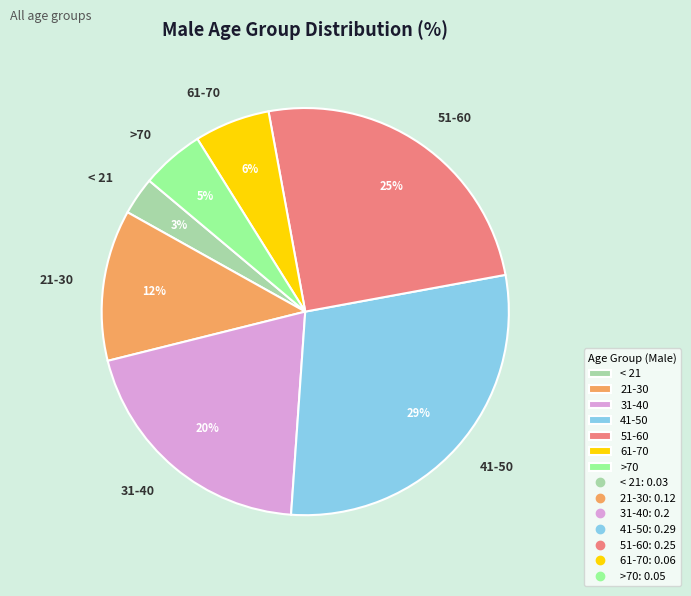

Is 41-50 the majority of the pie?

No